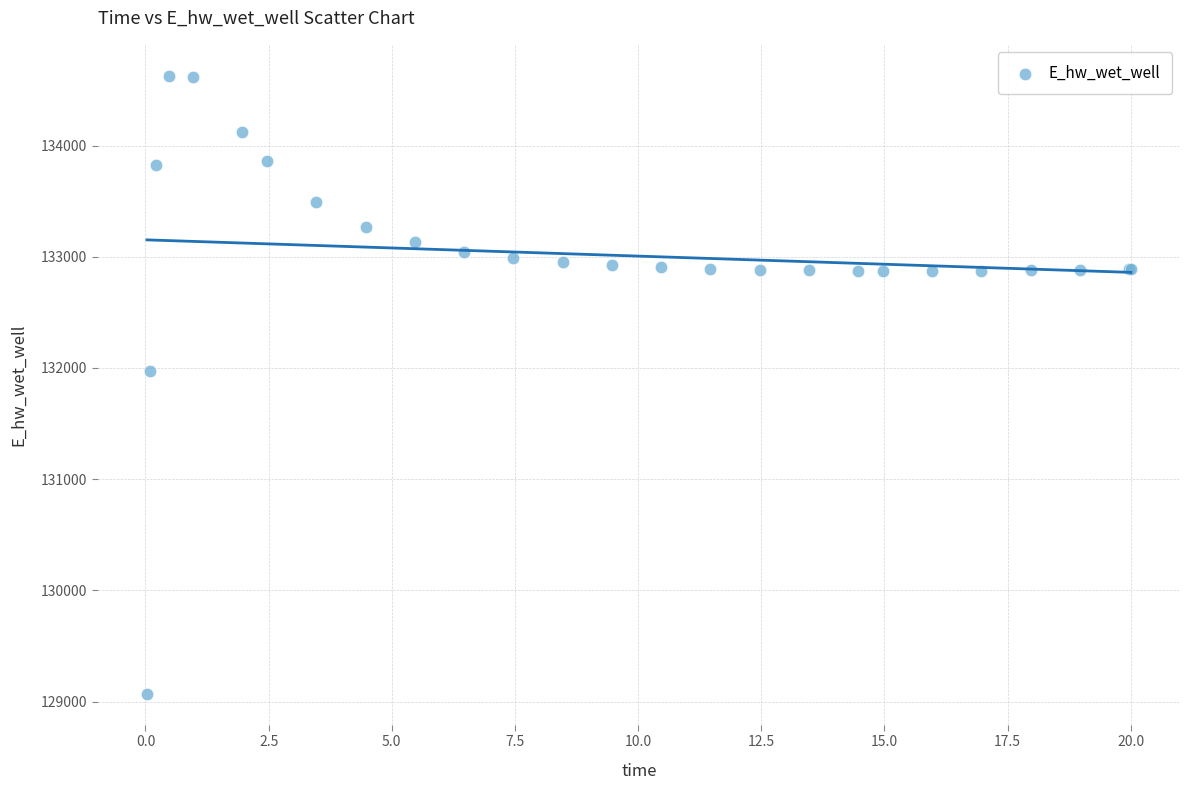

What Y value in the scatter plot is closest to 131849?

131970.0